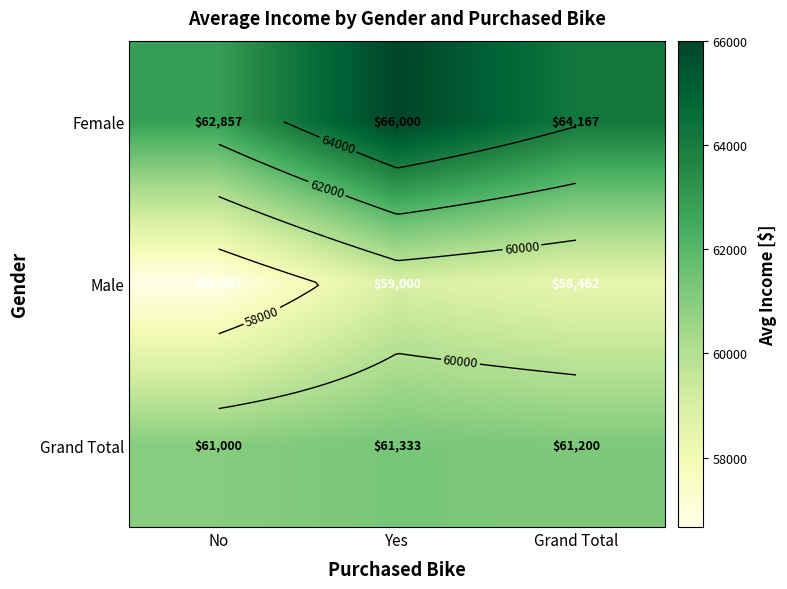

At which label does Female first exceed 64166?

Yes